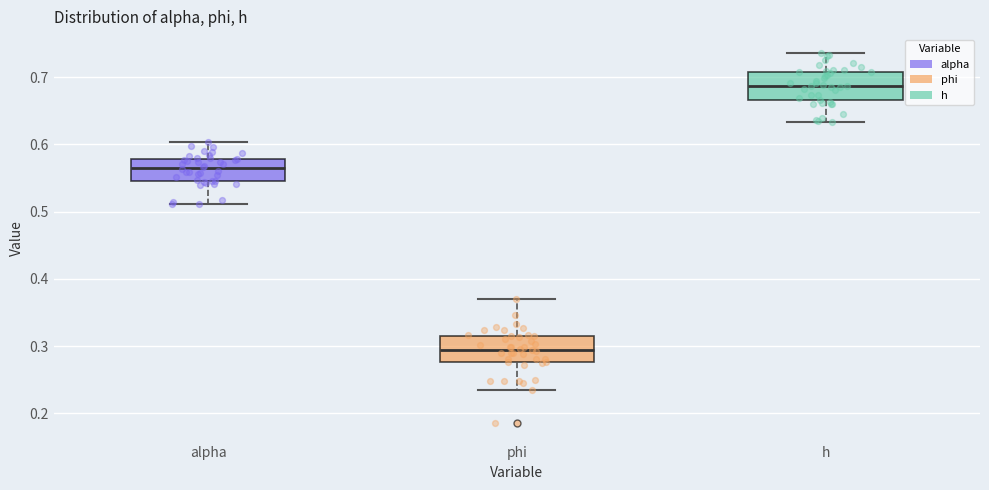

Reading left to right, transcribe this box plot: for each box, give where its median line is, the range the box spans, and where its two whiskers end, as read against the y-axis. The values are not printed on the chart, so give them approximately, as read against the axis.

alpha: median 0.56, box 0.55 to 0.58, whiskers 0.51 to 0.60
phi: median 0.29, box 0.28 to 0.32, whiskers 0.23 to 0.37
h: median 0.69, box 0.67 to 0.71, whiskers 0.63 to 0.74